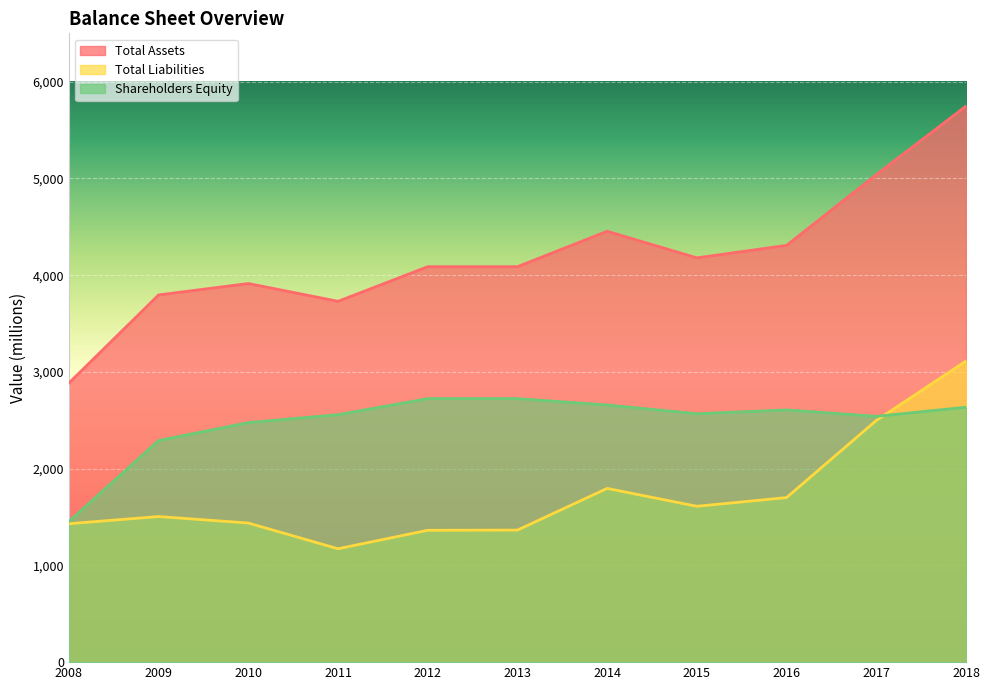

What is the sum of the Total Liabilities values at 2016 and 2010?

3139